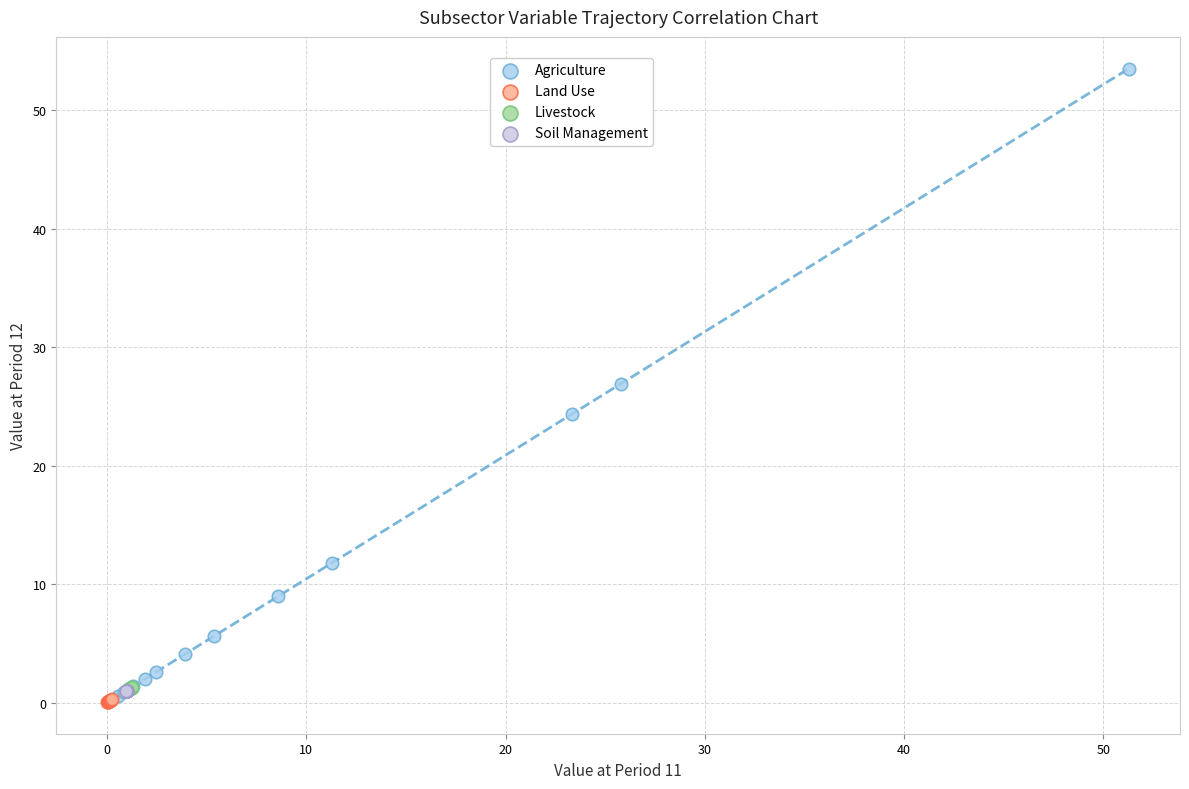

Which series has the largest Y range (max minus min)?

Agriculture